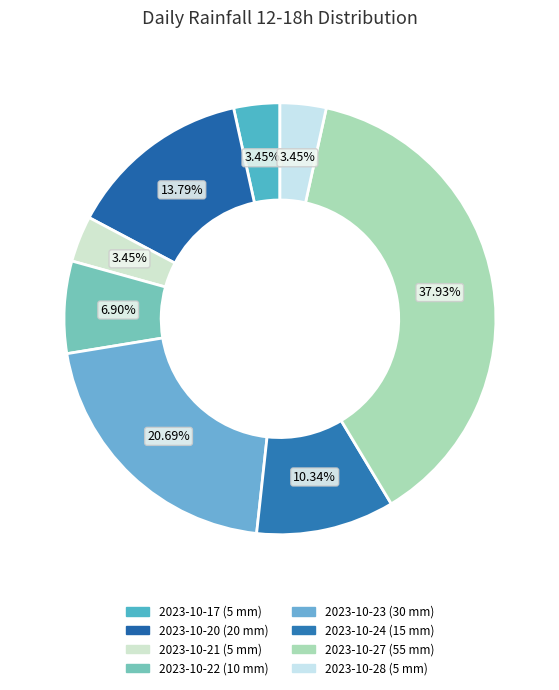

Is there a majority slice in this chart?

No